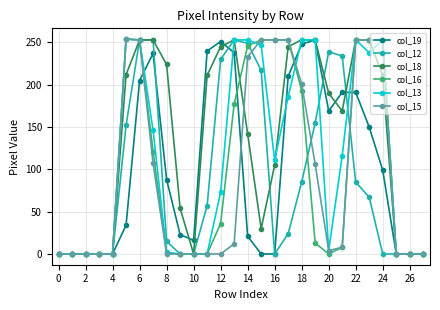

Which series has the largest total across all categories?

col_18